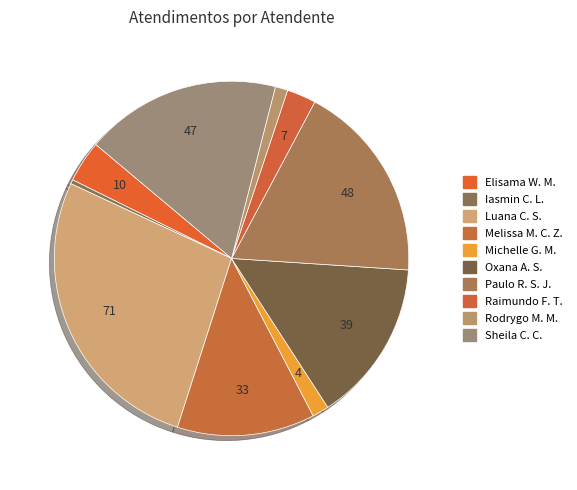

How many slices are in this pie chart?

10